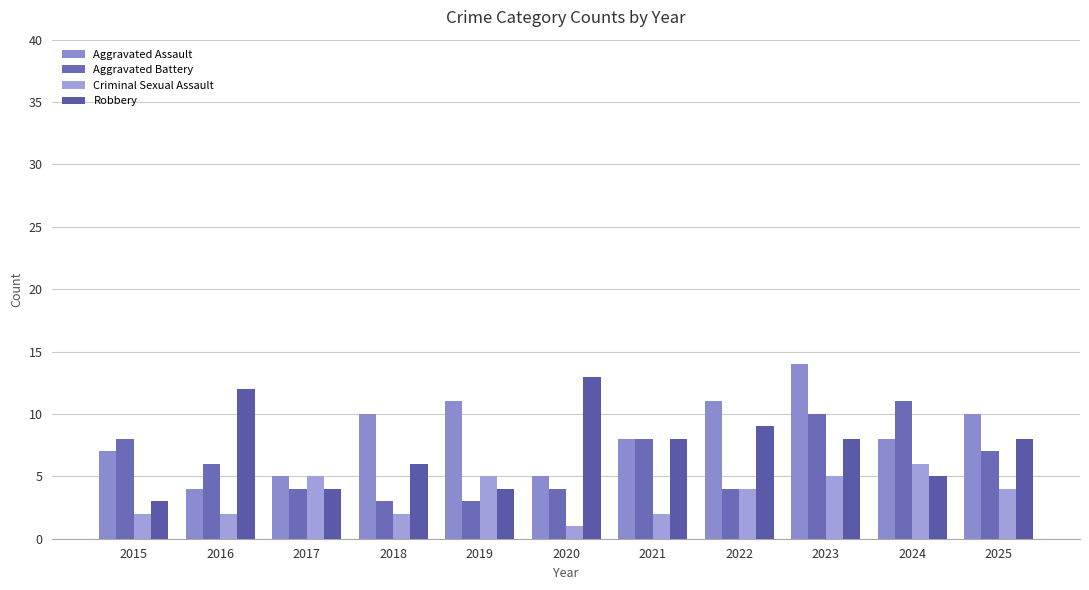

What is the difference between the maximum and second lowest values in the Aggravated Assault series?

9